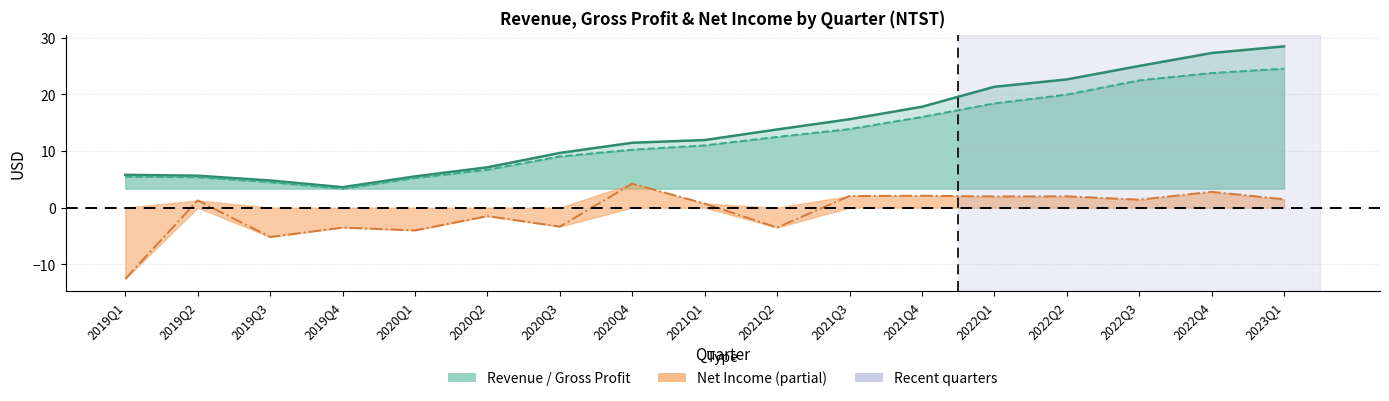

True or false: Net Income and Revenue cross at least once.

False